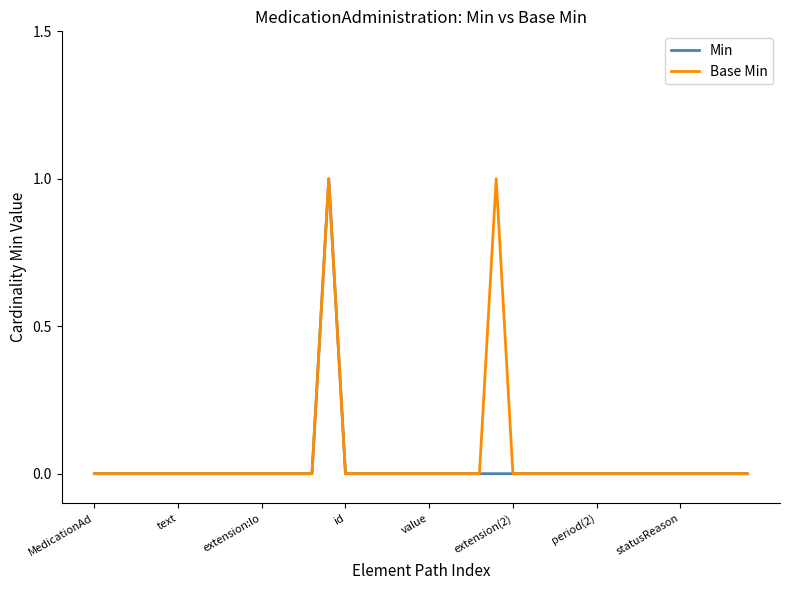

Reading left to right, list all the values displayed in this chart.

Min: 0	0	0	0	0	0	0	0	0	0	0	0	0	0	1	0	0	0	0	0	0	0	0	0	0	0	0	0	0	0	0	0	0	0	0	0	0	0	0	0
Base Min: 0	0	0	0	0	0	0	0	0	0	0	0	0	0	1	0	0	0	0	0	0	0	0	0	1	0	0	0	0	0	0	0	0	0	0	0	0	0	0	0